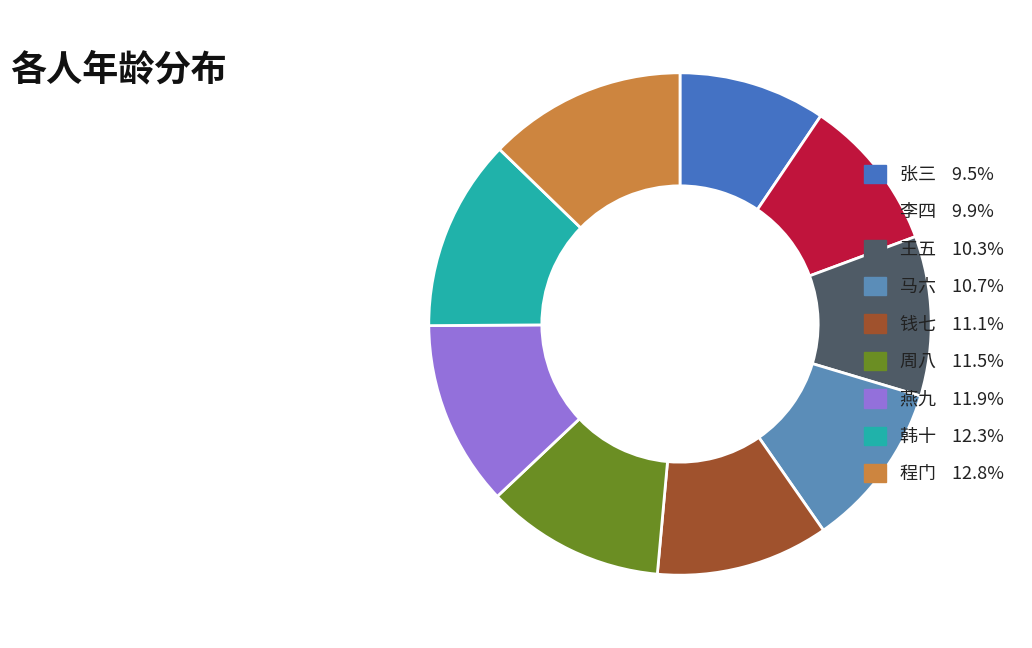

What is the smallest slice in the pie chart?

张三